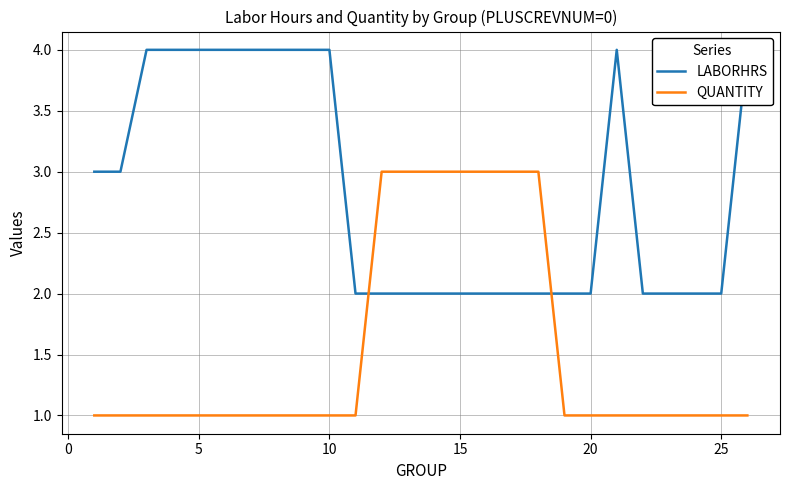

What is the maximum value for QUANTITY?

3